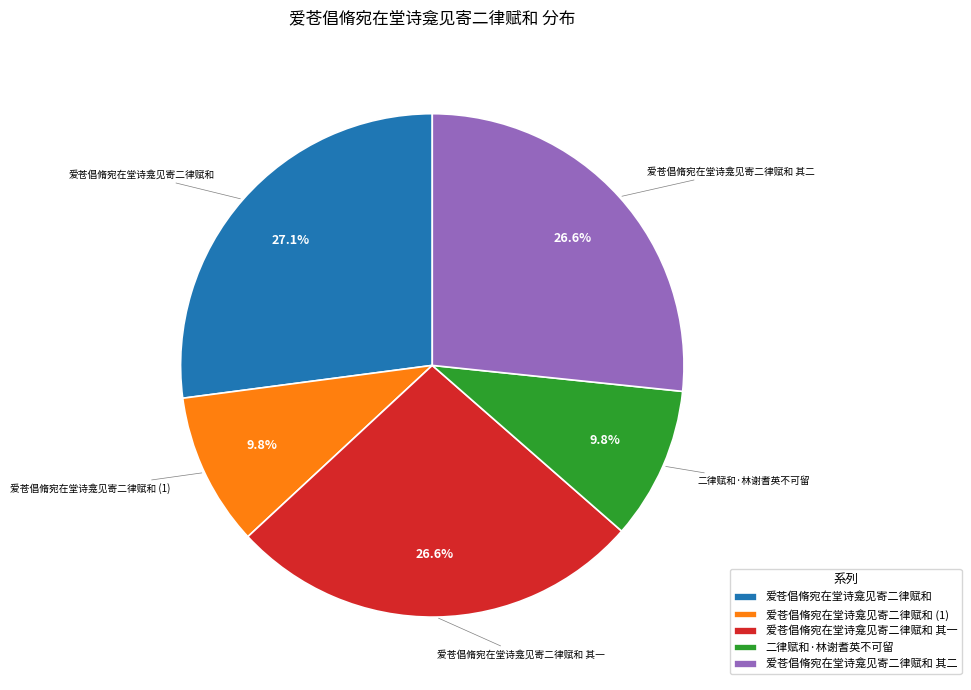

To the nearest percent, what percentage of the pie is 爱苍倡脩宛在堂诗龛见寄二律赋和?

27%